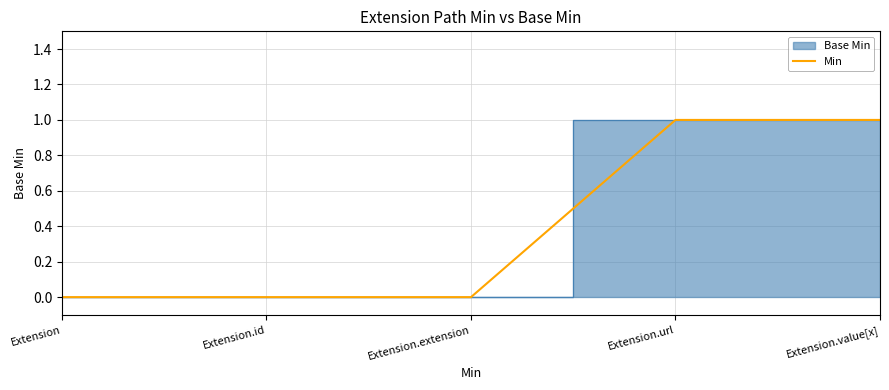

Reading right to left, list all the values displayed in this chart.

1	1	0	0	0